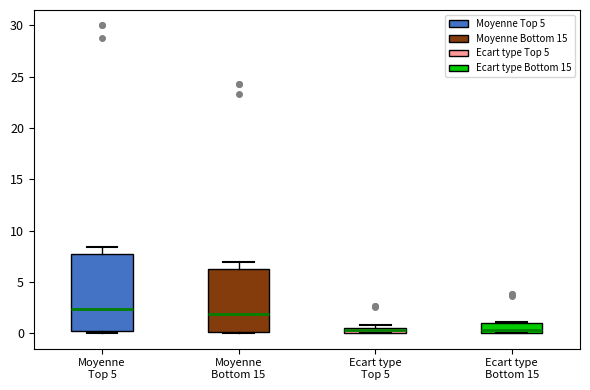

Where does the upper whisker of the box for Moyenne Bottom 15 end on the y-axis? The values are not printed on the chart, so give them approximately, as read against the axis.

7.0